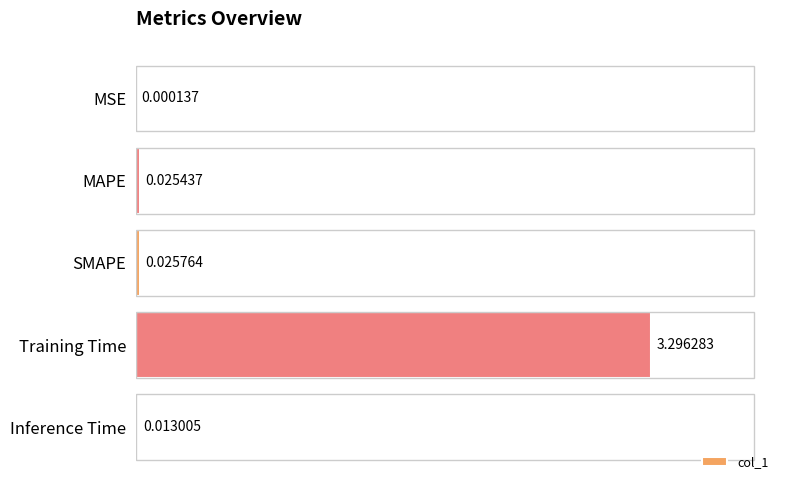

What is the sum of all values?

3.4